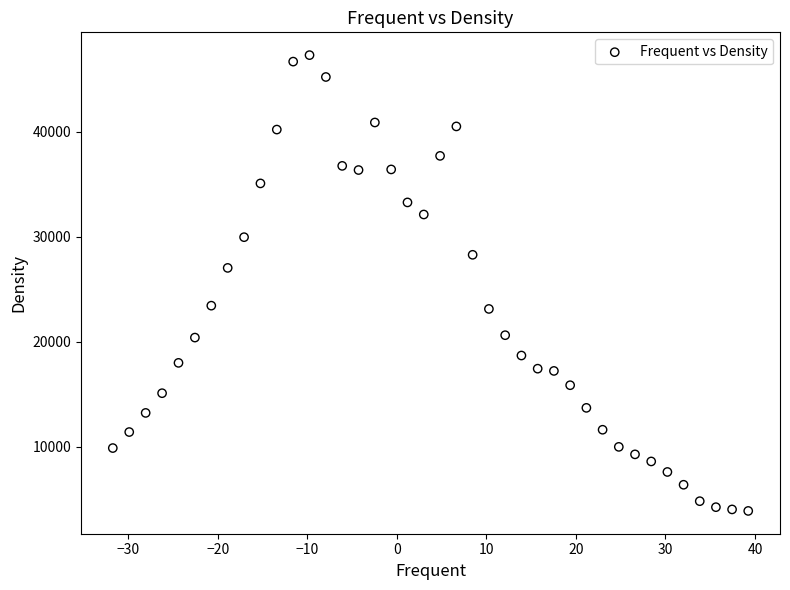

What Y value in the scatter plot is closest to 25587?

27026